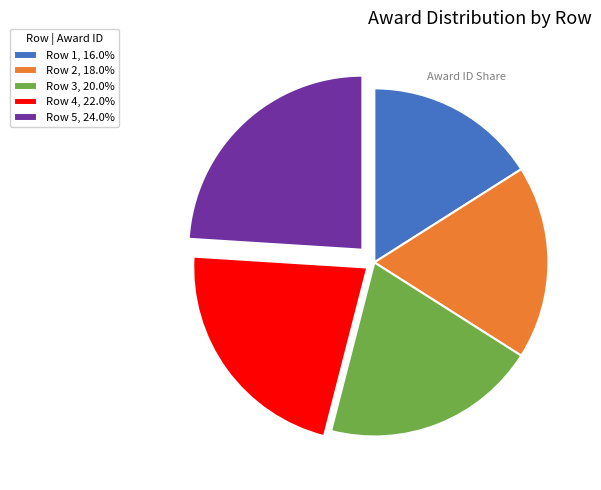

Count the number of slices in the pie.

5